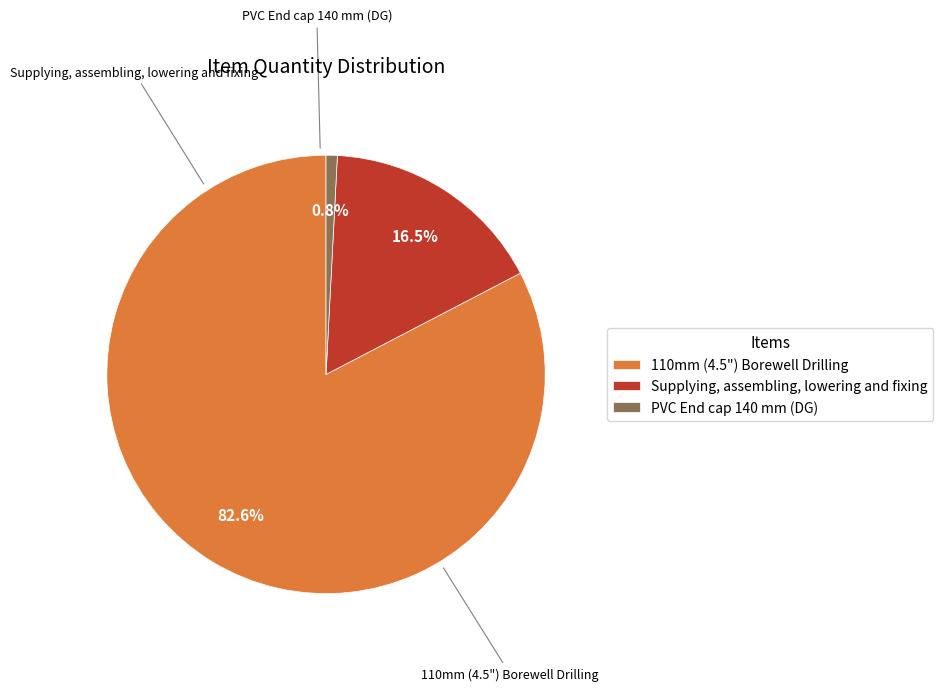

To the nearest percent, what is the combined percentage of 110mm (4.5") Borewell Drilling and PVC End cap 140 mm (DG)?

83%